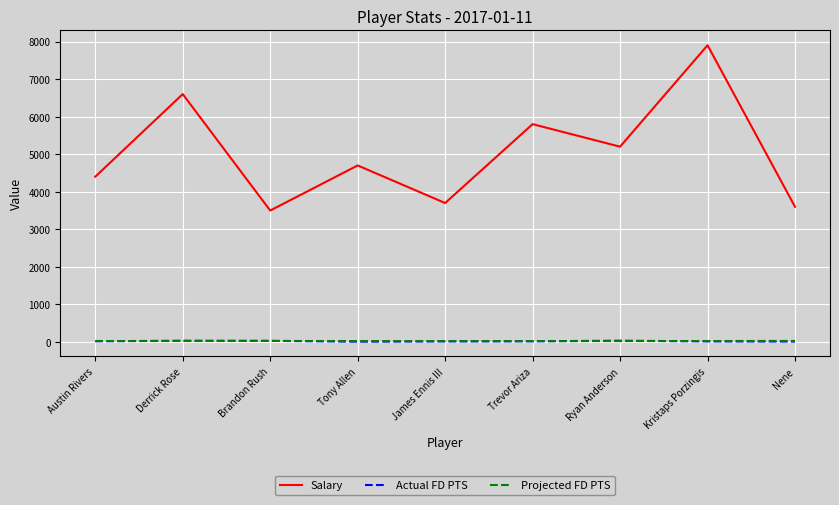

Is this an area chart (filled region under the line)?

No